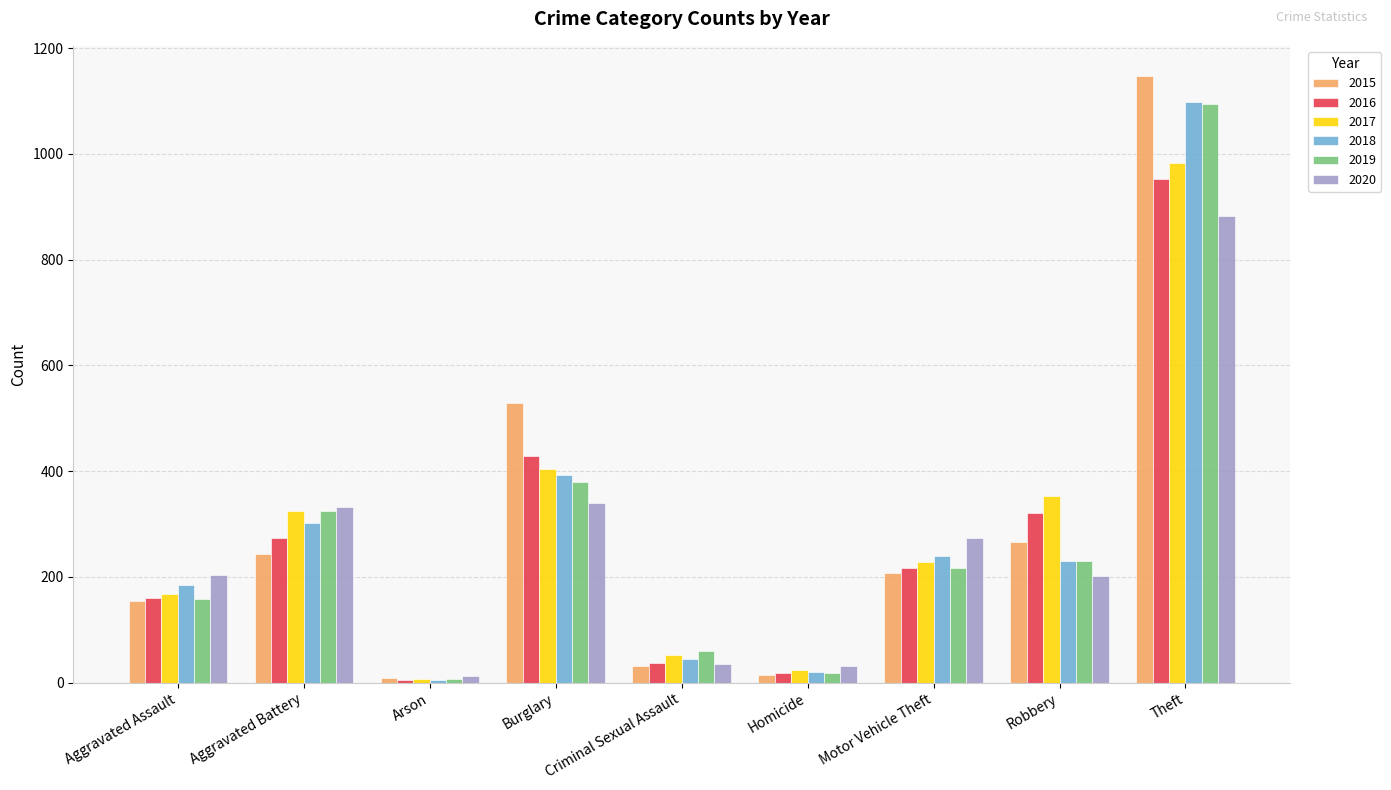

How many groups of bars are there?

9